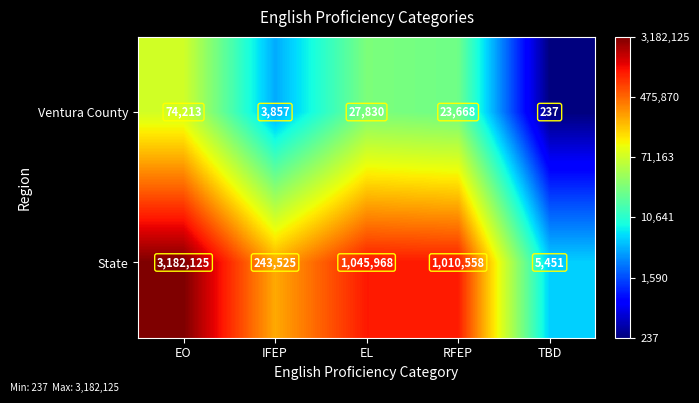

What is the greatest value displayed?

3182125